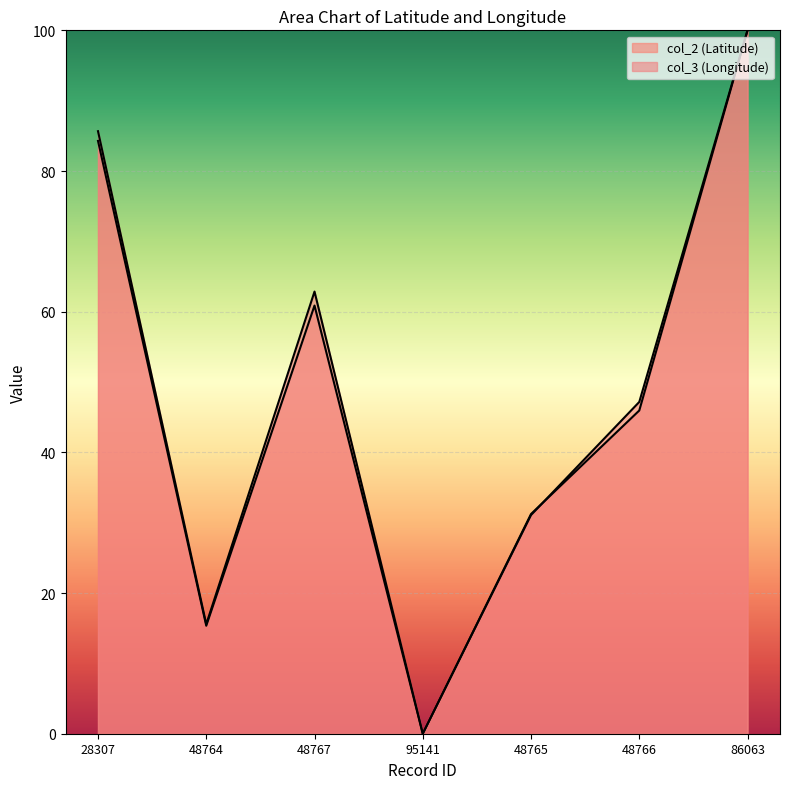

At how many categories does at least one series exceed 98?

1